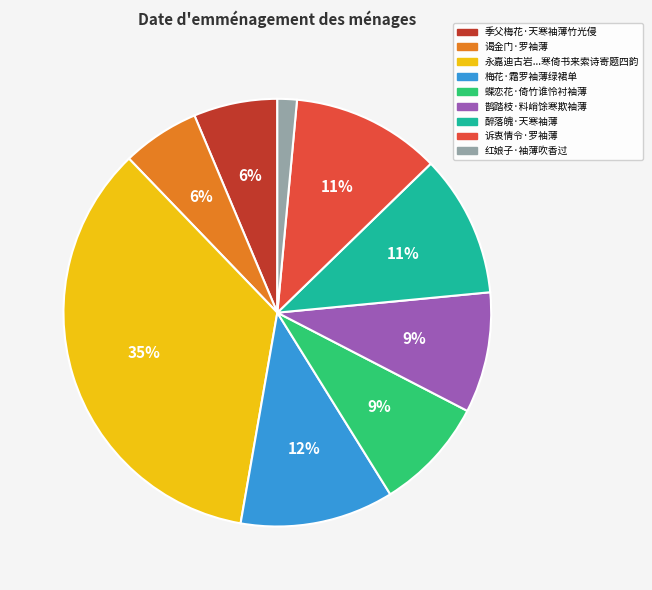

Does any single category account for the majority?

No